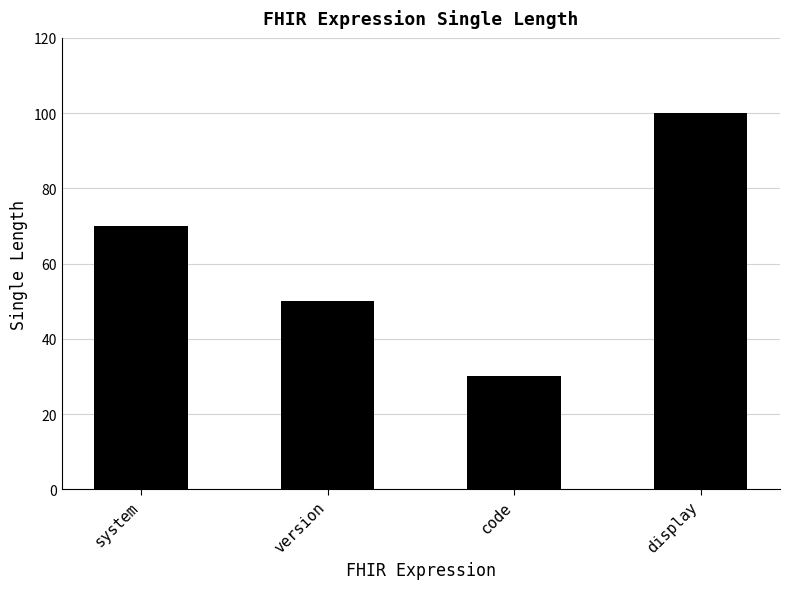

What value does the data have at version, to the nearest 10?

50